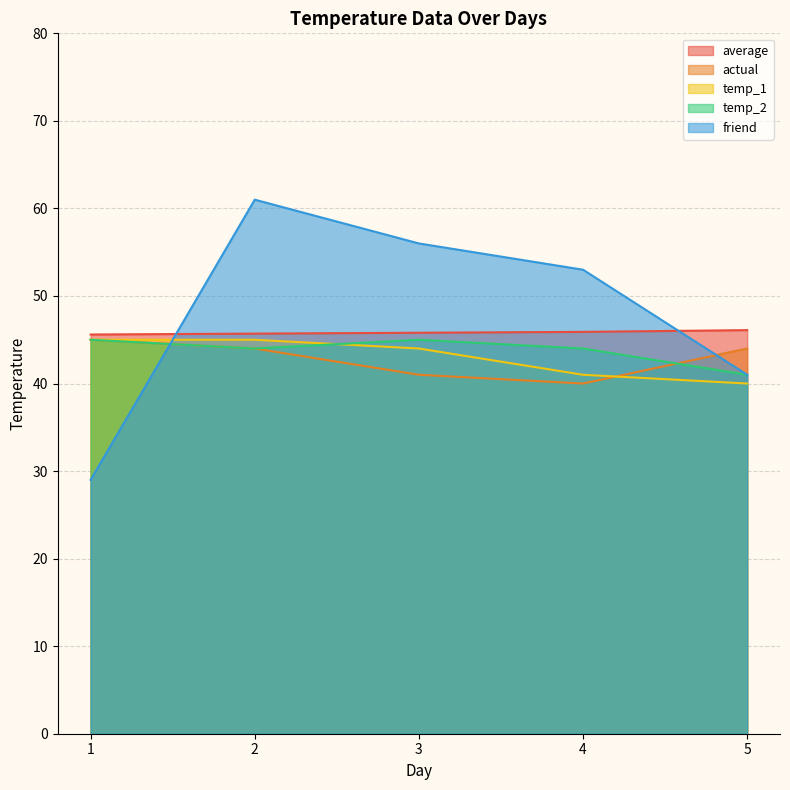

Rank the categories by temp_2 value from lowest to highest.

5, 2, 4, 1, 3